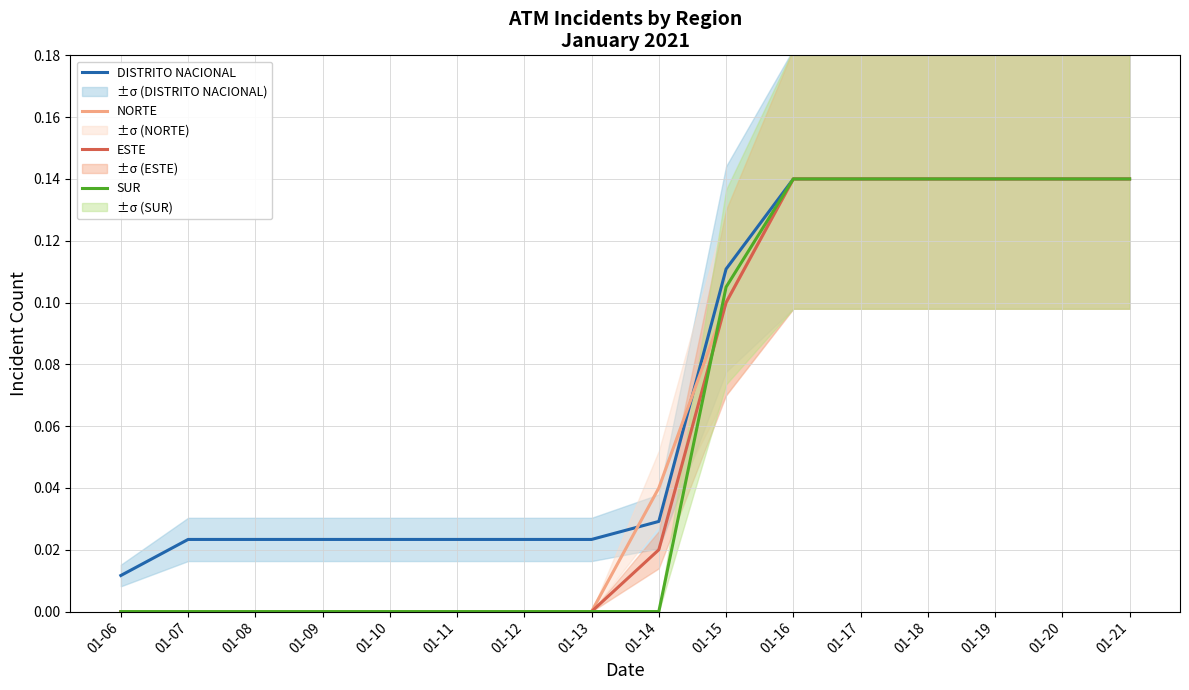

At which category is the sum across all series the highest?

01-16